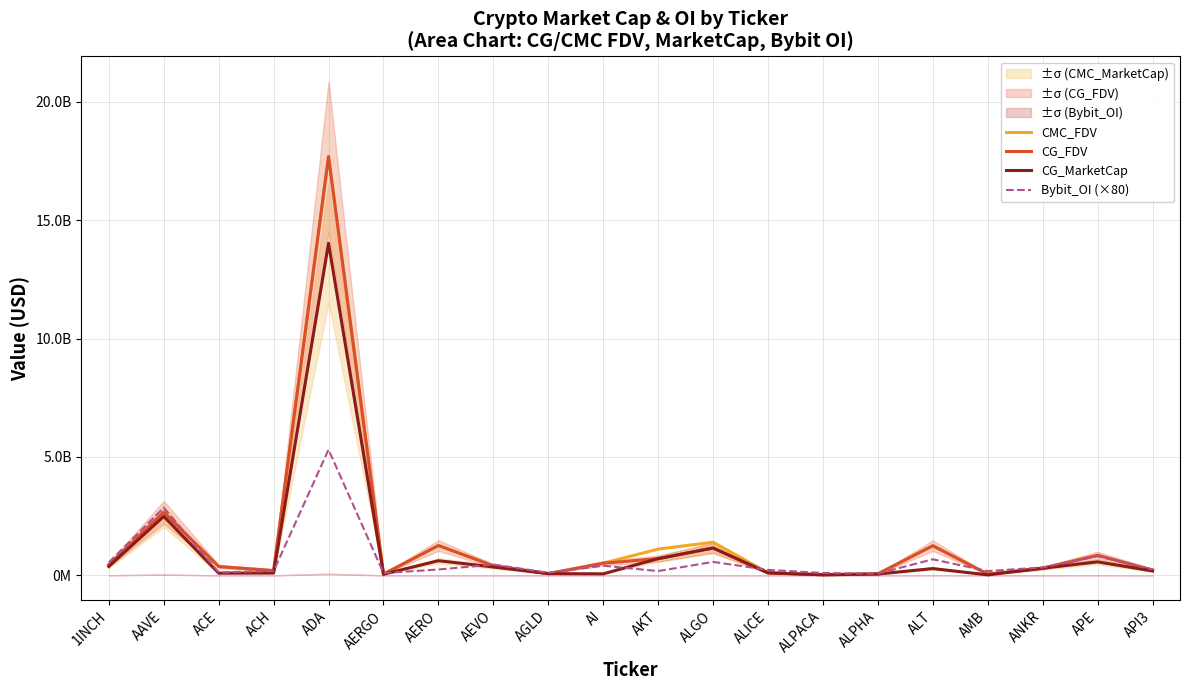

Reading left to right, transcribe all the data shown in this chart.

CMC_FDV: 1INCH=446858787.1	AAVE=2669306769.5	ACE=376668012.4	ACH=202842227.9	ADA=17689349661.4	AERGO=53655867.9	AERO=1266386451.3	AEVO=408399889.5	AGLD=76212542.4	AI=515250945.4	AKT=1111265793.7	ALGO=1401574797.8	ALICE=113201709.2	ALPACA=32394134.9	ALPHA=65223848.2	ALT=1251708435.3	AMB=54525556.1	ANKR=303108777.6	APE=848797753.2	API3=228260806.4
CG_FDV: 1INCH=447173834.0	AAVE=2668845867.0	ACE=375056867.0	ACH=202878953.0	ADA=17683197621.0	AERGO=53741065.0	AERO=1260887872.0	AEVO=408384256.0	AGLD=76315505.0	AI=515876954.0	AKT=709728992.0	ALGO=1158227961.0	ALICE=113250322.0	ALPACA=26365007.0	ALPHA=65256289.0	ALT=1253984655.0	AMB=54404310.0	ANKR=303039221.0	APE=848758290.0	API3=228514810.0
CG_MarketCap: 1INCH=378763966.0	AAVE=2491702177.0	ACE=95763010.0	ACH=100297087.0	ADA=14024738747.0	AERGO=49979190.0	AERO=621779282.0	AEVO=355770746.0	AGLD=76315505.0	AI=67064004.0	AKT=707313229.0	ALGO=1158227961.0	ALICE=104284671.0	ALPACA=26365007.0	ALPHA=58469635.0	ALT=289722704.0	AMB=23889638.0	ANKR=303039221.0	APE=572610440.0	API3=188103625.0
Bybit_OI (×80): 1INCH=549889840.0	AAVE=2854254560.0	ACE=127788960.0	ACH=183291200.0	ADA=5311026240.0	AERGO=99104720.0	AERO=249754960.0	AEVO=461338640.0	AGLD=114750720.0	AI=409917760.0	AKT=183918800.0	ALGO=571131040.0	ALICE=234872560.0	ALPACA=101725920.0	ALPHA=77289600.0	ALT=680715600.0	AMB=181813840.0	ANKR=338997200.0	APE=814008160.0	API3=246874320.0